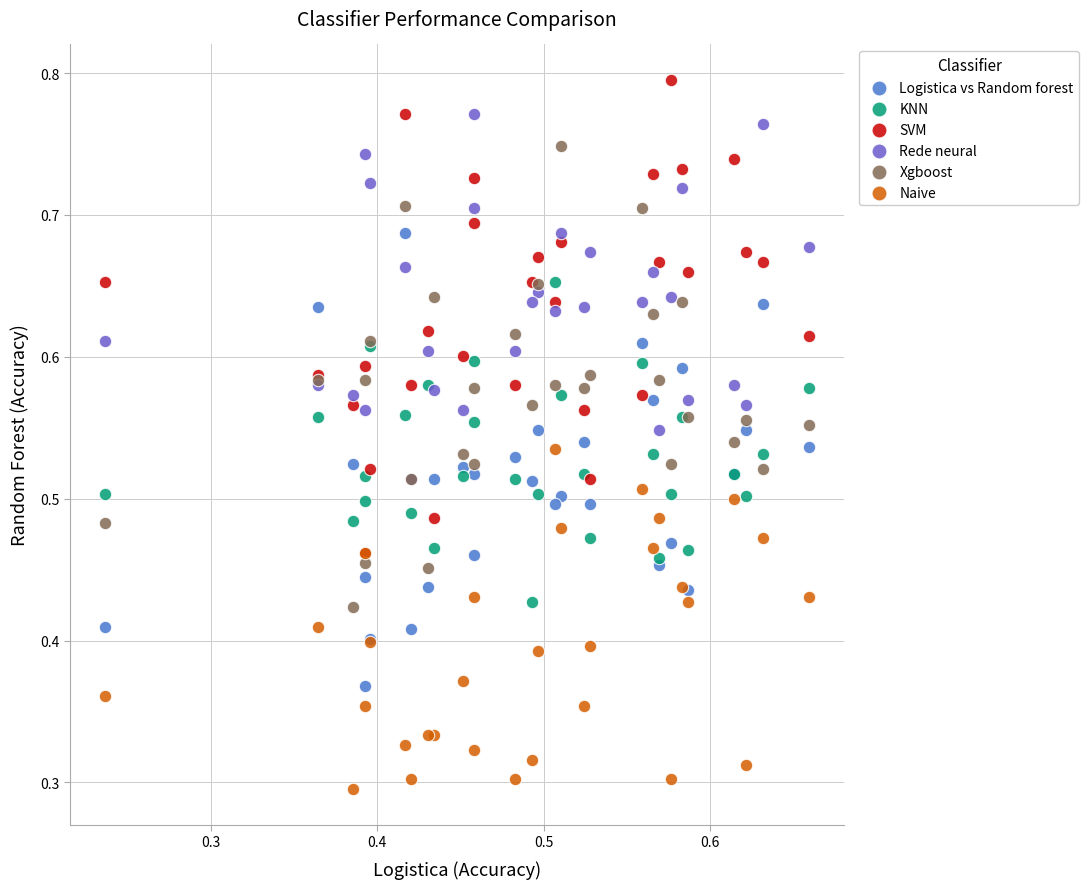

Which series contains the lowest Y value?

Naive